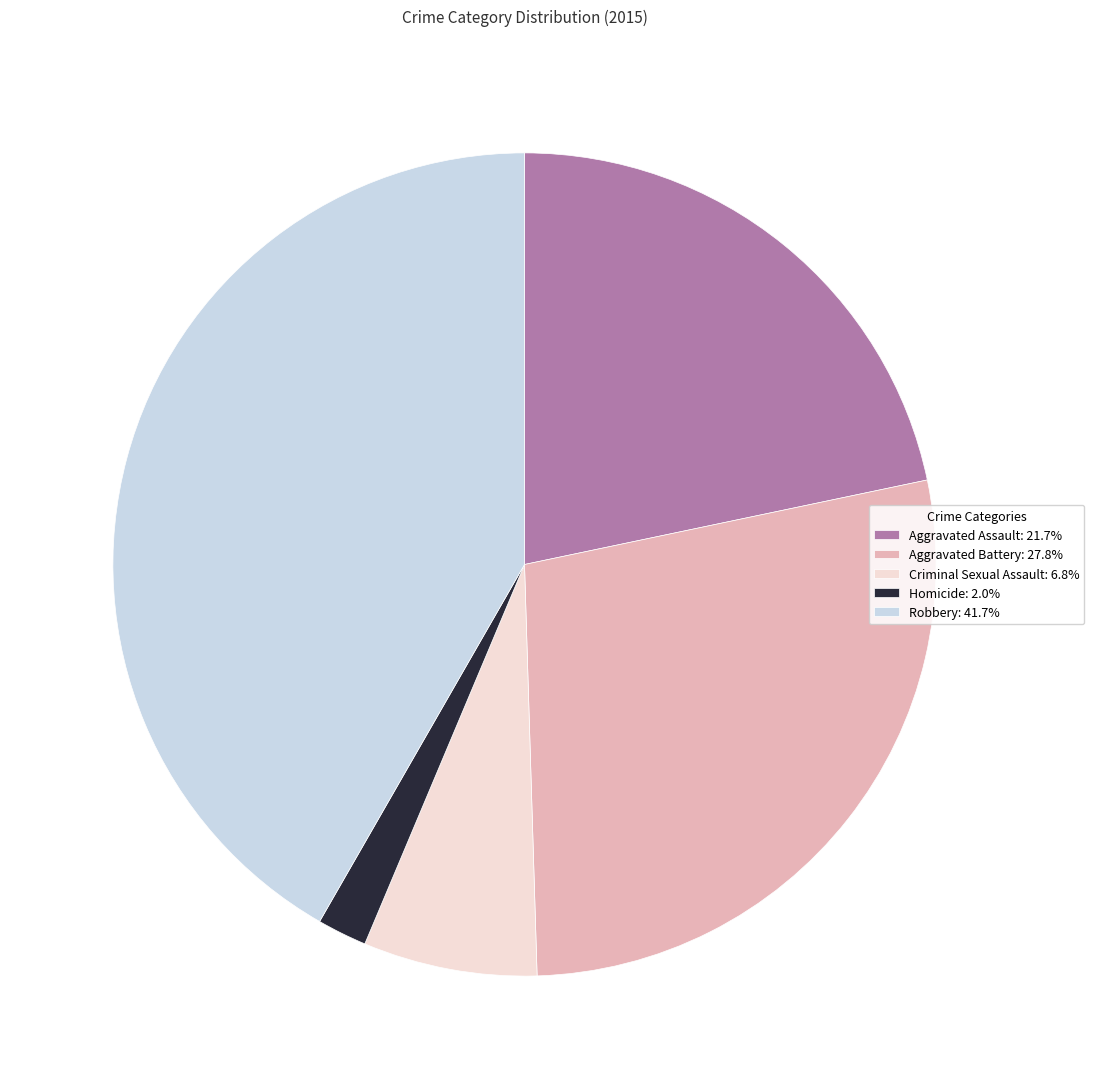

Which has a higher value, Robbery or Aggravated Assault?

Robbery